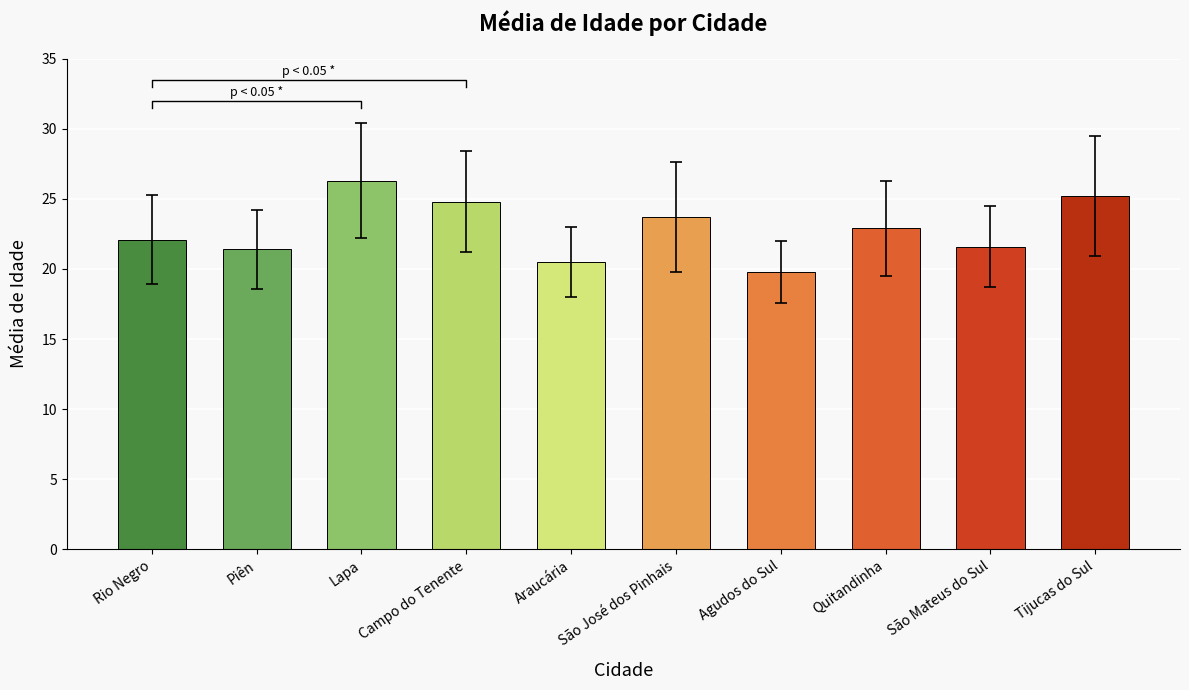

What is the sum of all values?

228.3